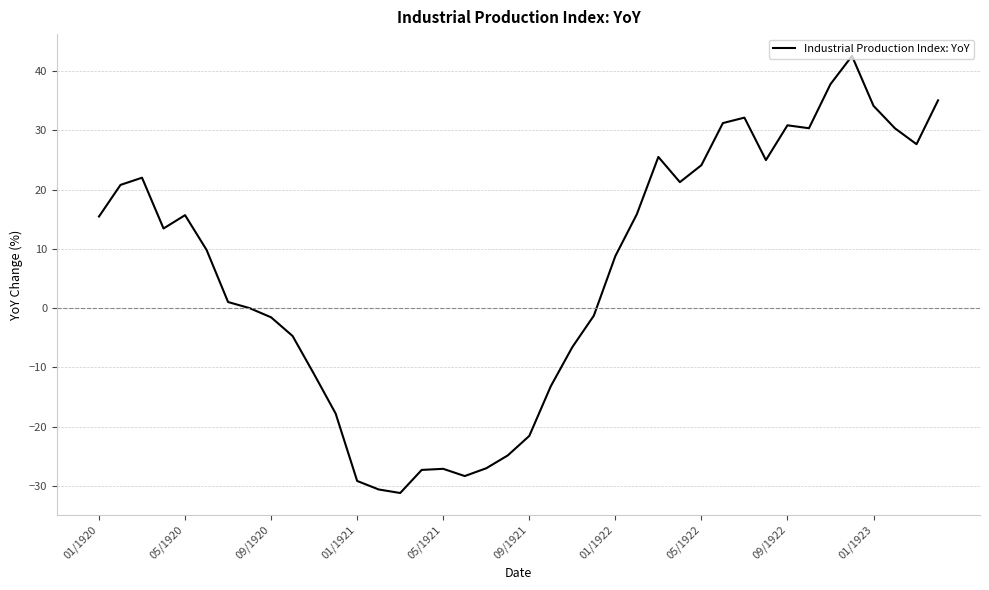

What is the minimum value shown in the chart?

-31.2